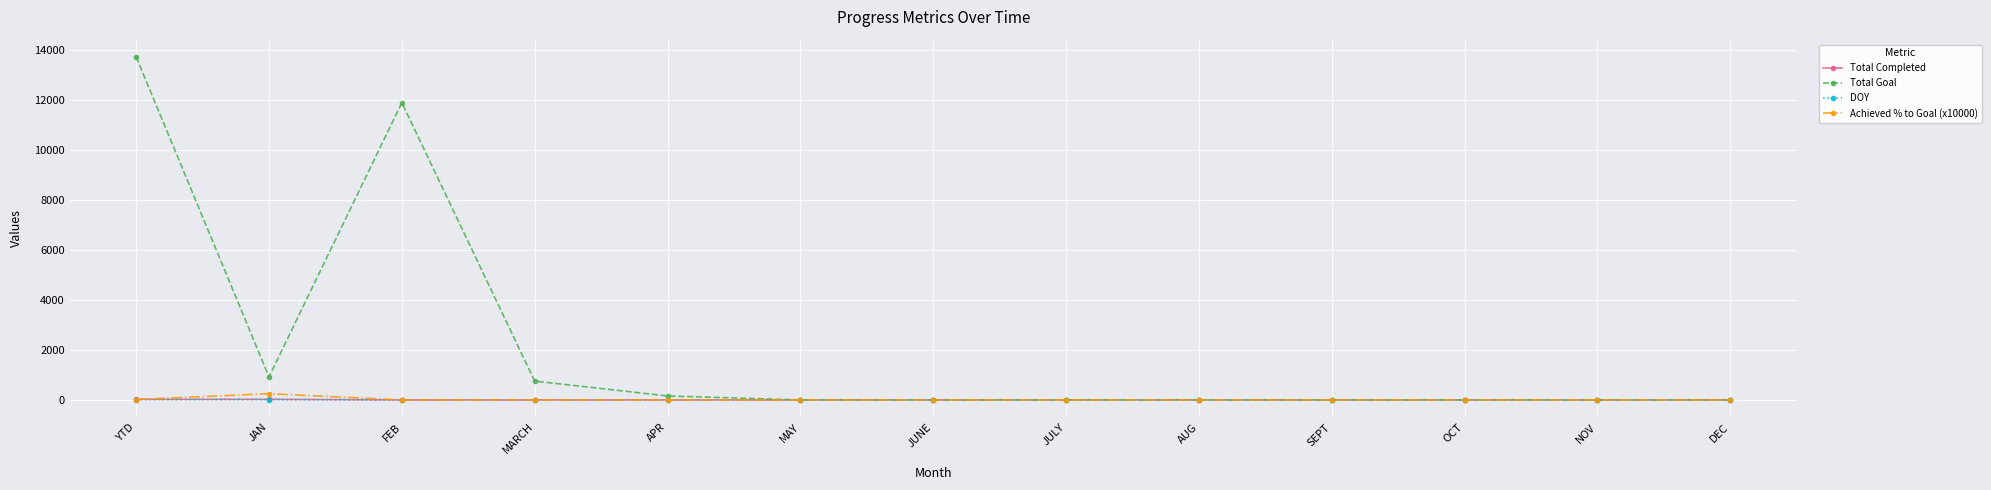

How many lines are shown in the chart?

4